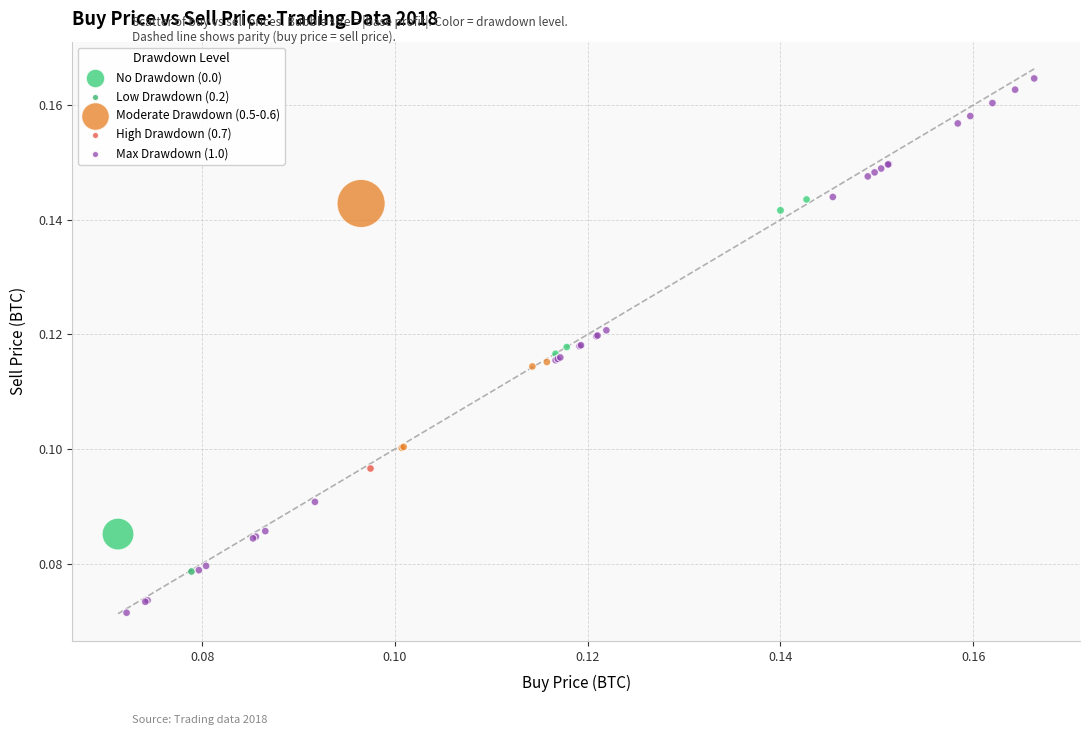

What are all the series names shown in the legend?

No Drawdown (0.0), Low Drawdown (0.2), Moderate Drawdown (0.5-0.6), High Drawdown (0.7), Max Drawdown (1.0)